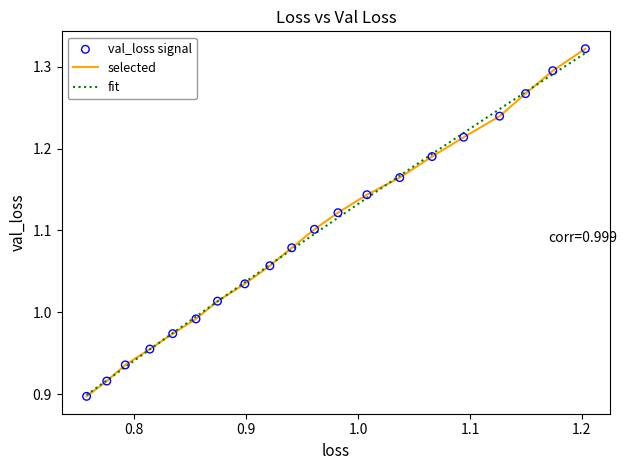

How many lines are shown in the chart?

2